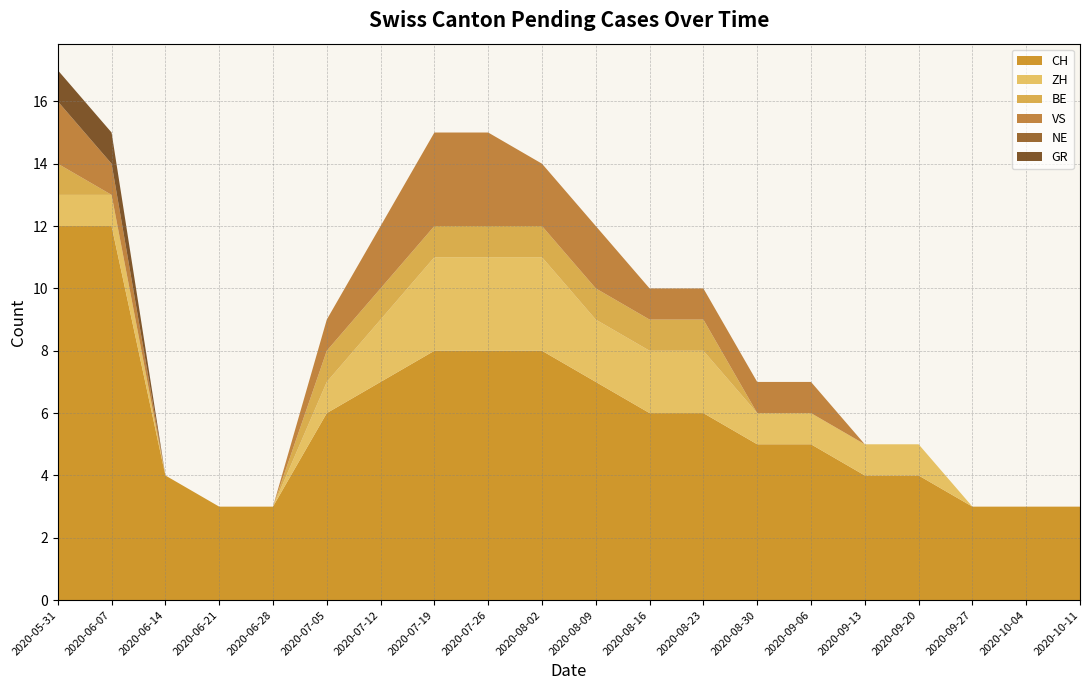

Reading left to right, what are all the values shown in this chart?

CH: 12	12	4	3	3	6	7	8	8	8	7	6	6	5	5	4	4	3	3	3
ZH: 1	1	0	0	0	1	2	3	3	3	2	2	2	1	1	1	1	0	0	0
BE: 1	0	0	0	0	1	1	1	1	1	1	1	1	0	0	0	0	0	0	0
VS: 2	1	0	0	0	1	2	3	3	2	2	1	1	1	1	0	0	0	0	0
NE: 0	0	0	0	0	0	0	0	0	0	0	0	0	0	0	0	0	0	0	0
GR: 1	1	0	0	0	0	0	0	0	0	0	0	0	0	0	0	0	0	0	0